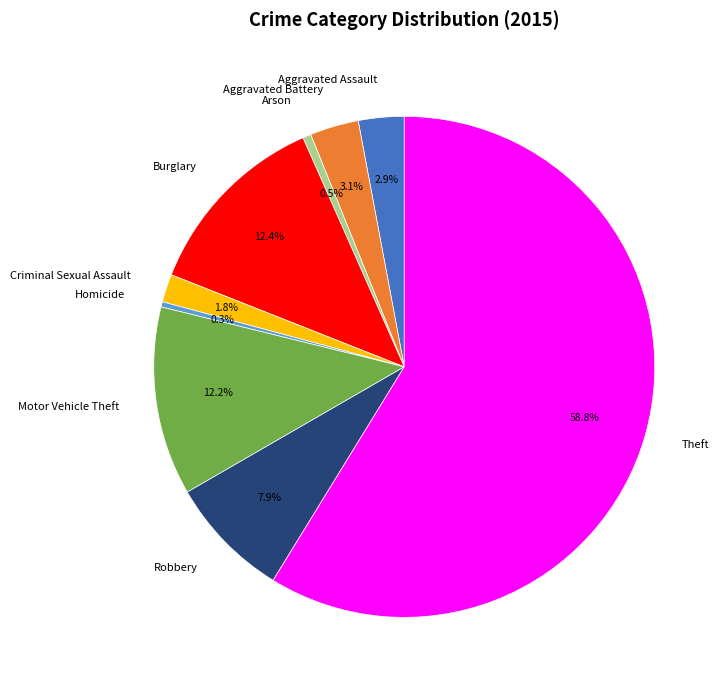

What percentage is the Aggravated Battery slice, to the nearest percent?

3%